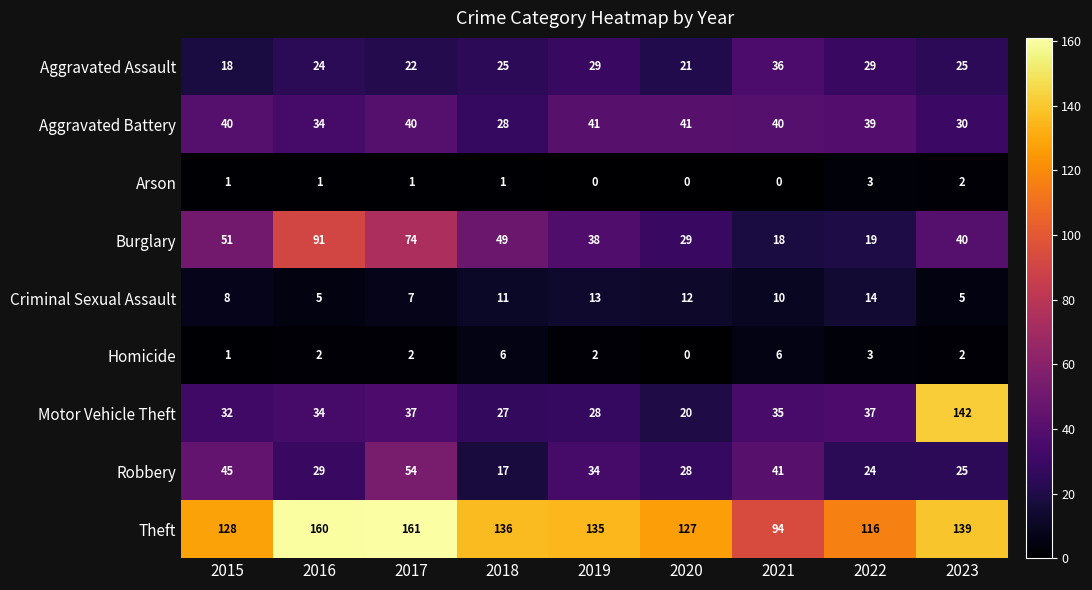

Which series has the largest total across all categories?

Theft